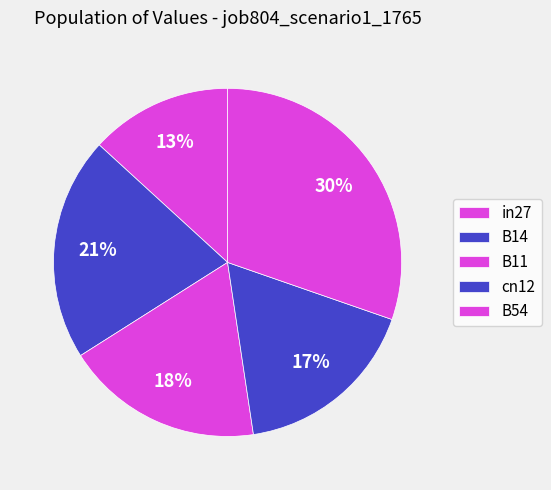

How many segments does this pie chart have?

5